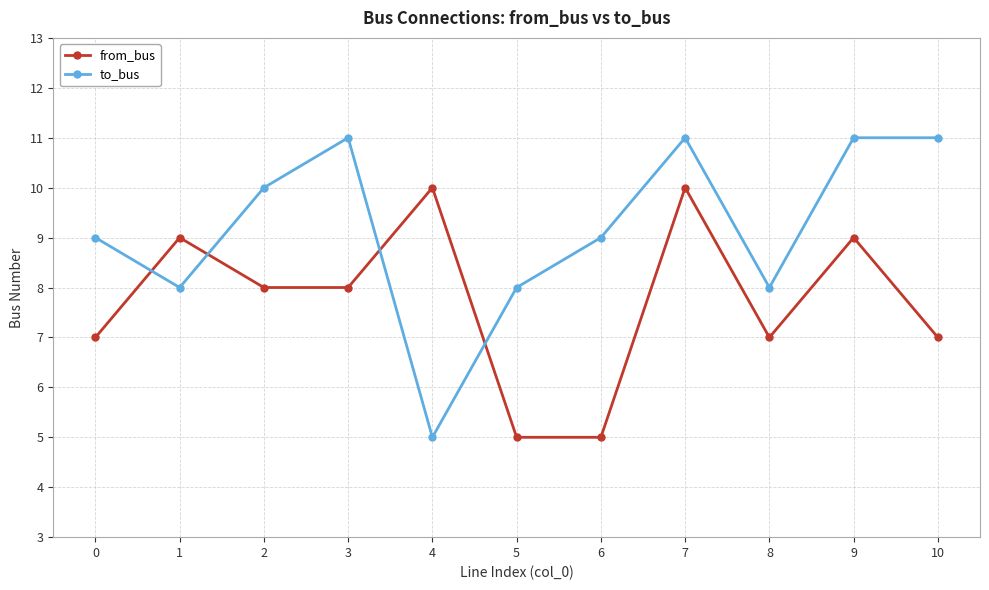

What is the average value of the to_bus series?

9